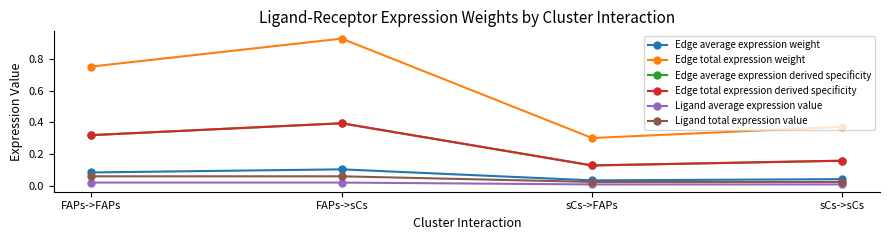

What position from the left is FAPs->sCs?

2